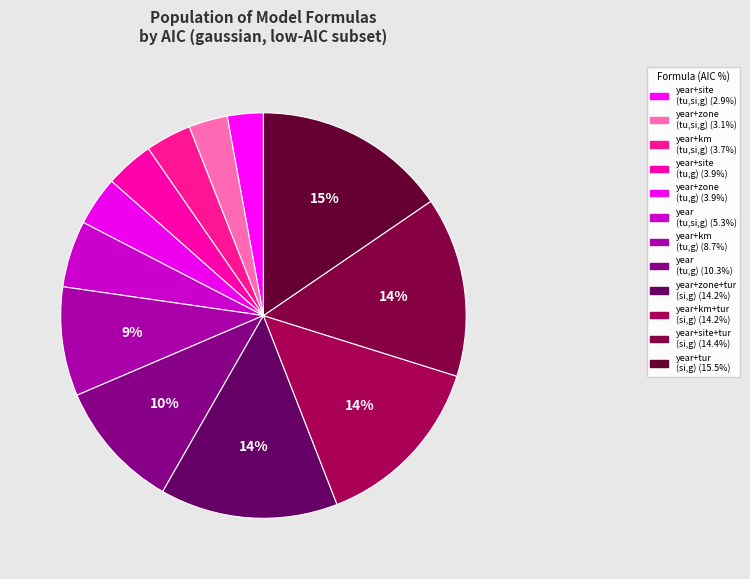

How many segments does this pie chart have?

12